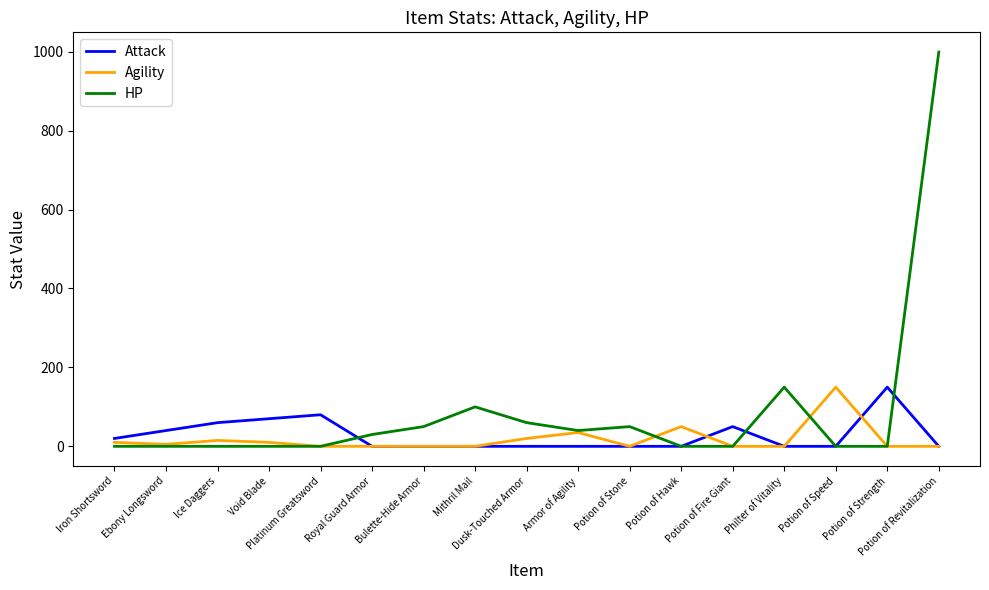

Reading left to right, extract all data points from this chart.

Attack: 20	40	60	70	80	0	0	0	0	0	0	0	50	0	0	150	0
Agility: 10	5	15	10	0	0	0	0	20	35	0	50	0	0	150	0	0
HP: 0	0	0	0	0	30	50	100	60	40	50	0	0	150	0	0	999